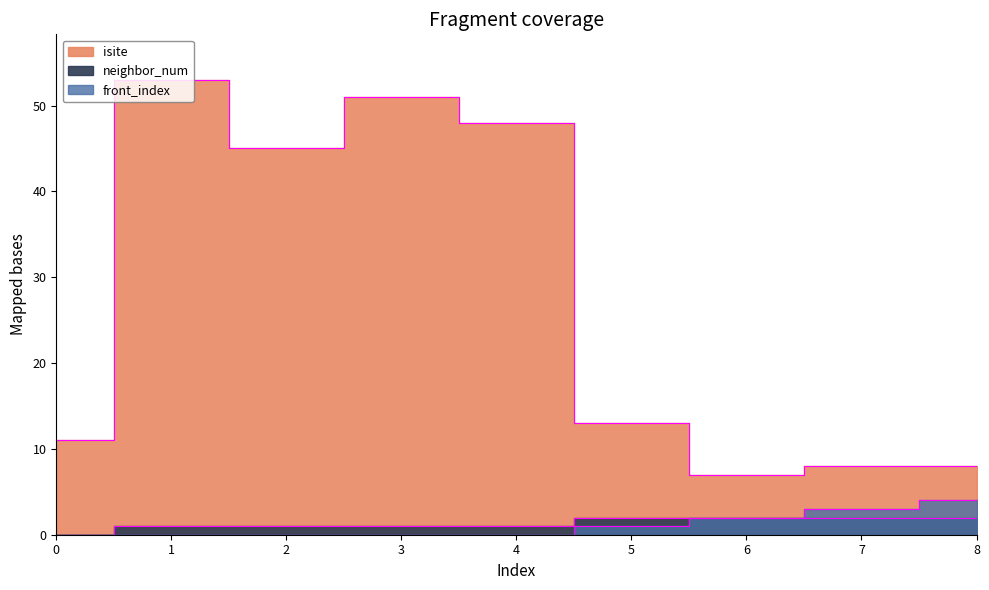

True or false: isite and neighbor_num cross at least once.

False